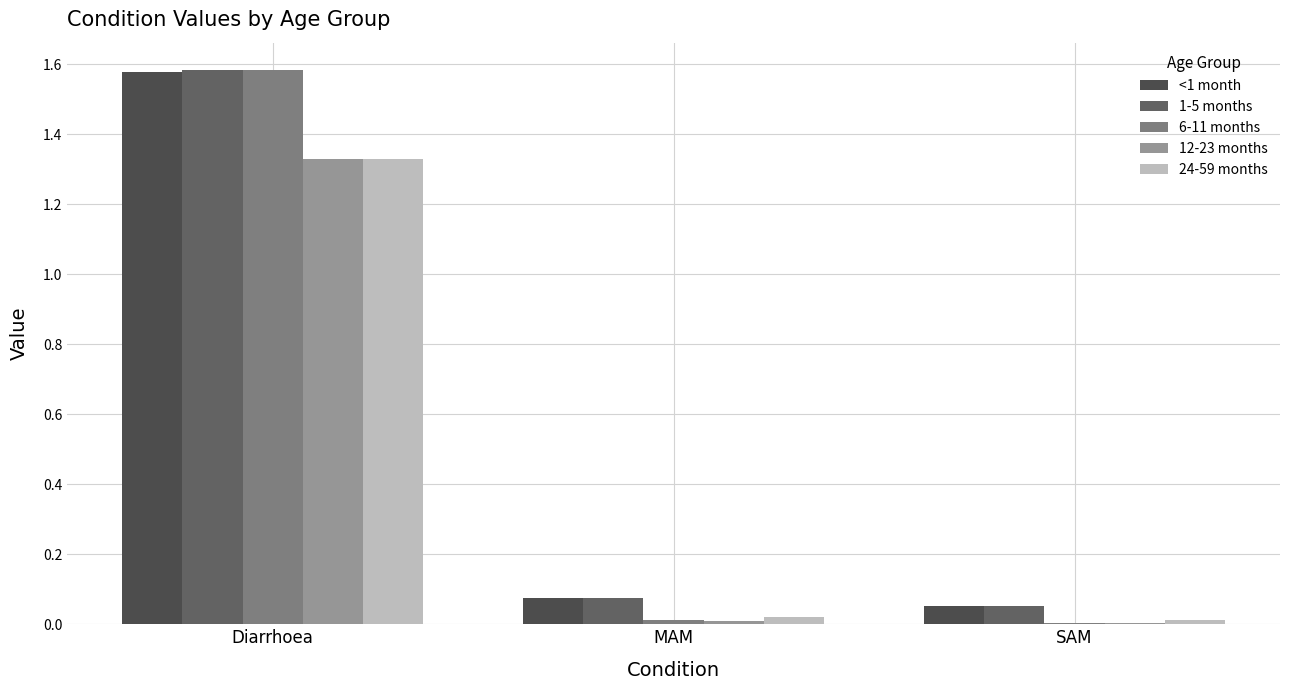

How many distinct data groups are displayed?

5